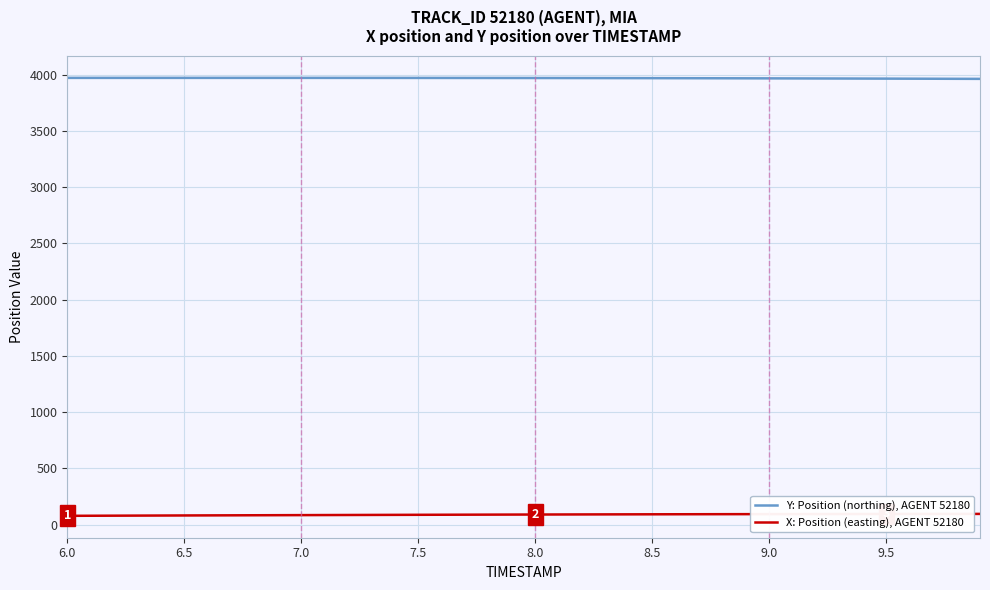

True or false: Y: Position (northing), AGENT 52180 and X: Position (easting), AGENT 52180 intersect in this chart.

False